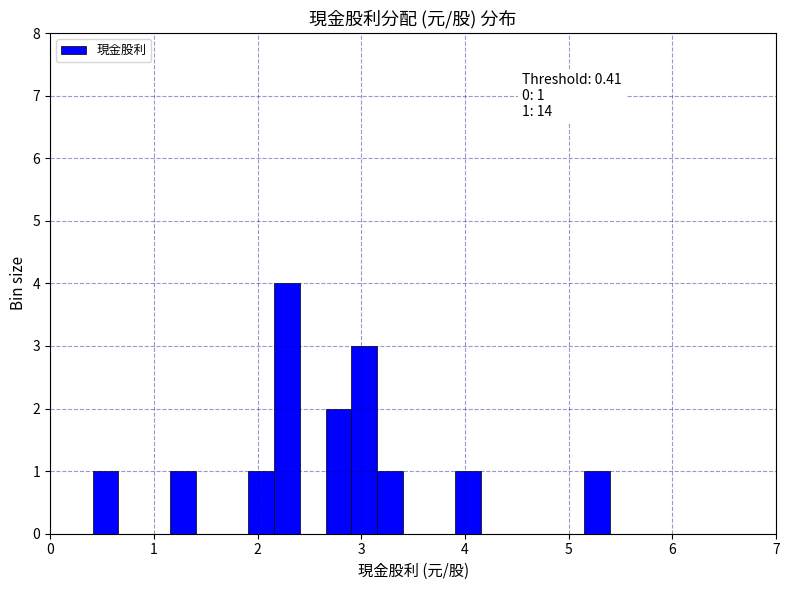

Around what value on the x-axis is the tallest bar? Give the approximate position of its centre, as read against the axis.

2.3